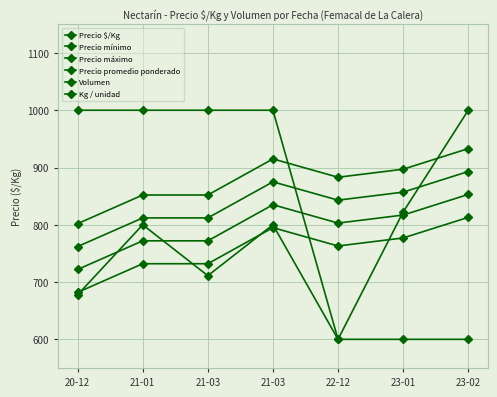

What is the difference between the second highest and second lowest values in the Precio mínimo series?

63.0